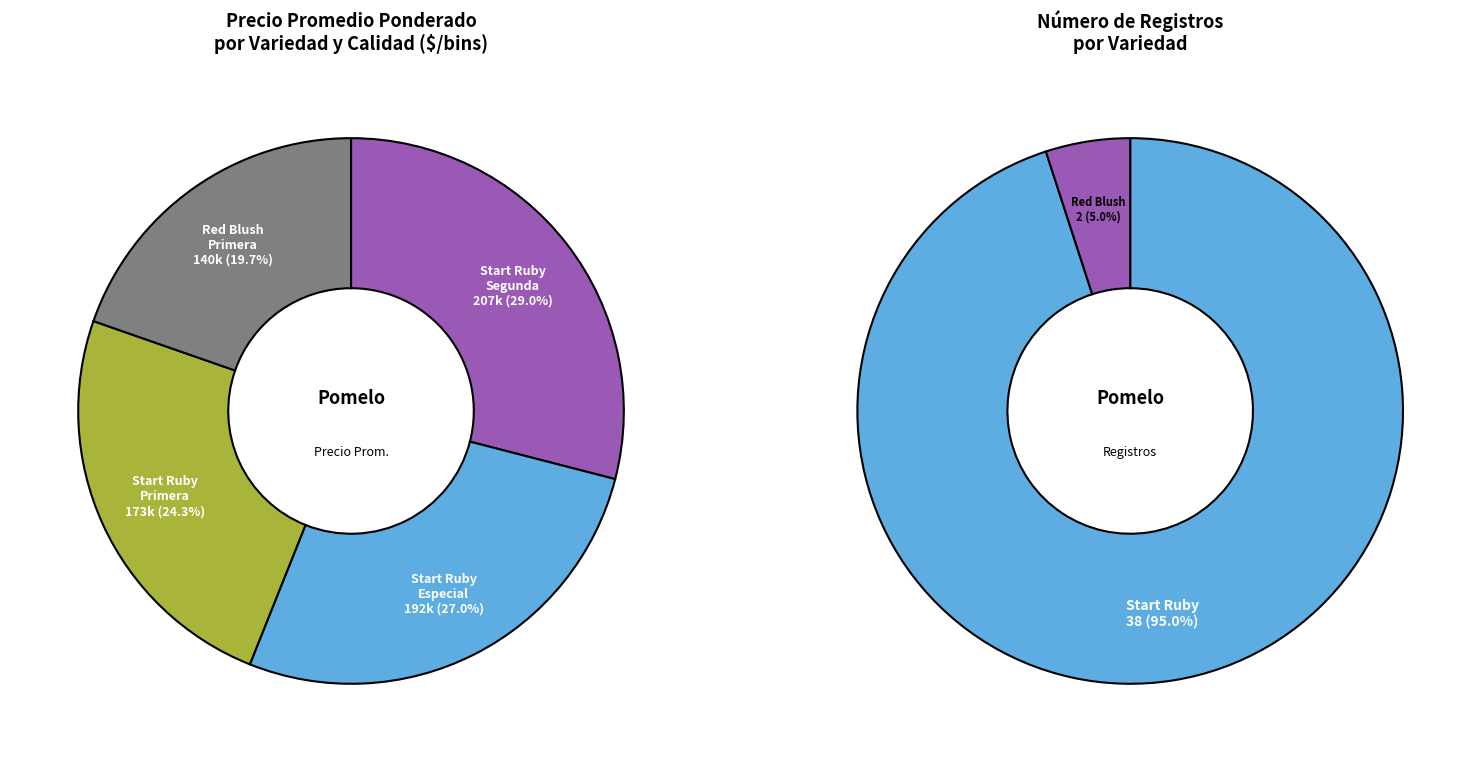

Does any single category account for the majority?

No